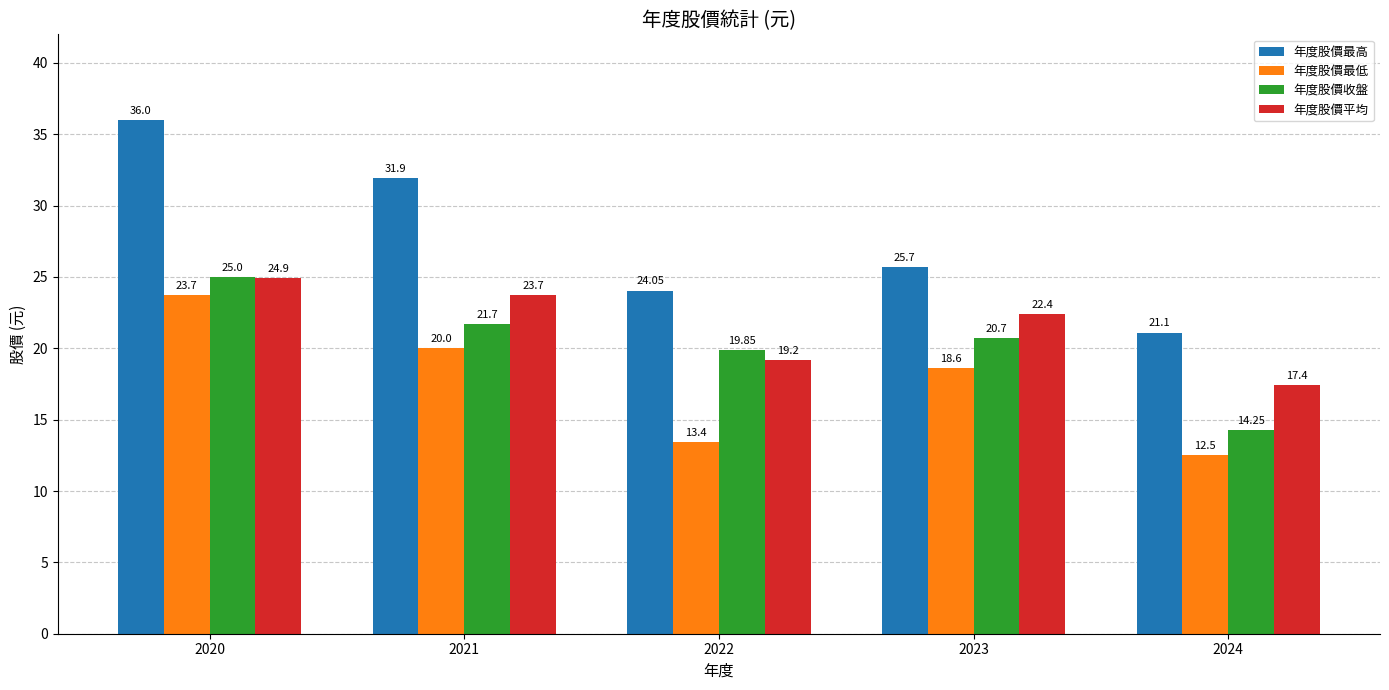

Rank the series at 2022 from lowest to highest value.

年度股價最低, 年度股價平均, 年度股價收盤, 年度股價最高